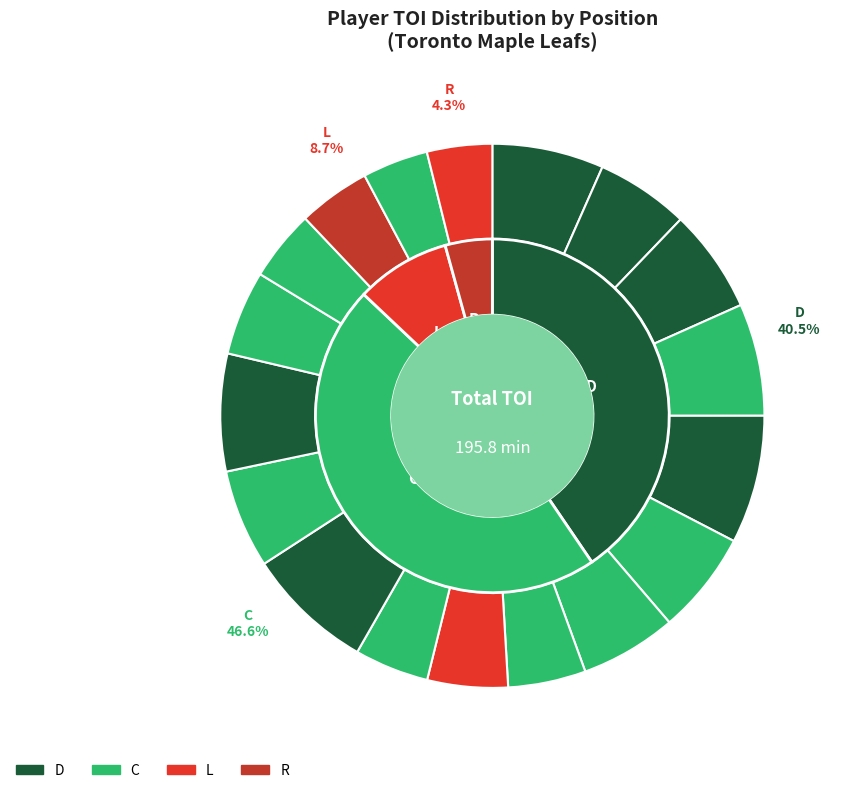

To the nearest percent, what is the combined percentage of Eric Fehr and William Nylander?

10%